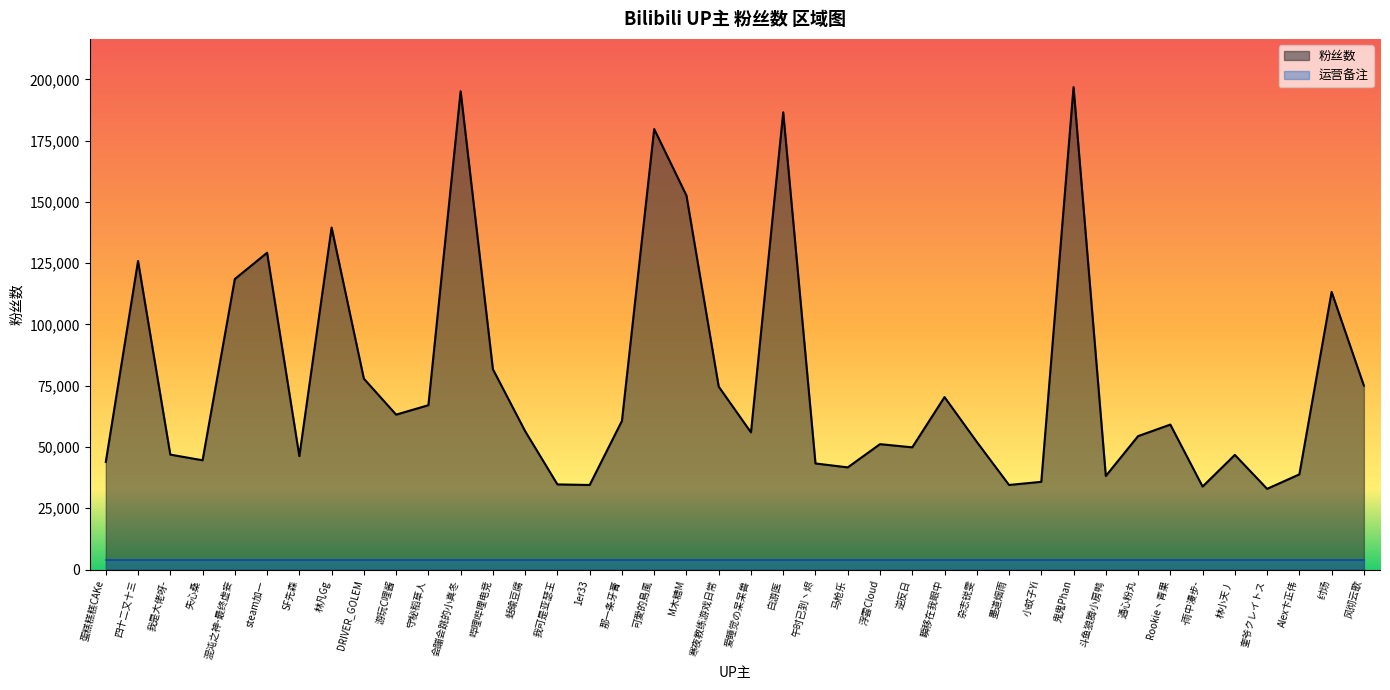

Reading left to right, transcribe all the data shown in this chart.

43914	125876	46896	44581	118538	129264	46275	139545	77886	63204	67053	195156	81744	56457	34739	34497	60660	179728	152609	74645	55963	186562	43279	41683	51161	49861	70368	52106	34504	35791	196838	38179	54437	59144	33857	46780	32927	38834	113266	75032